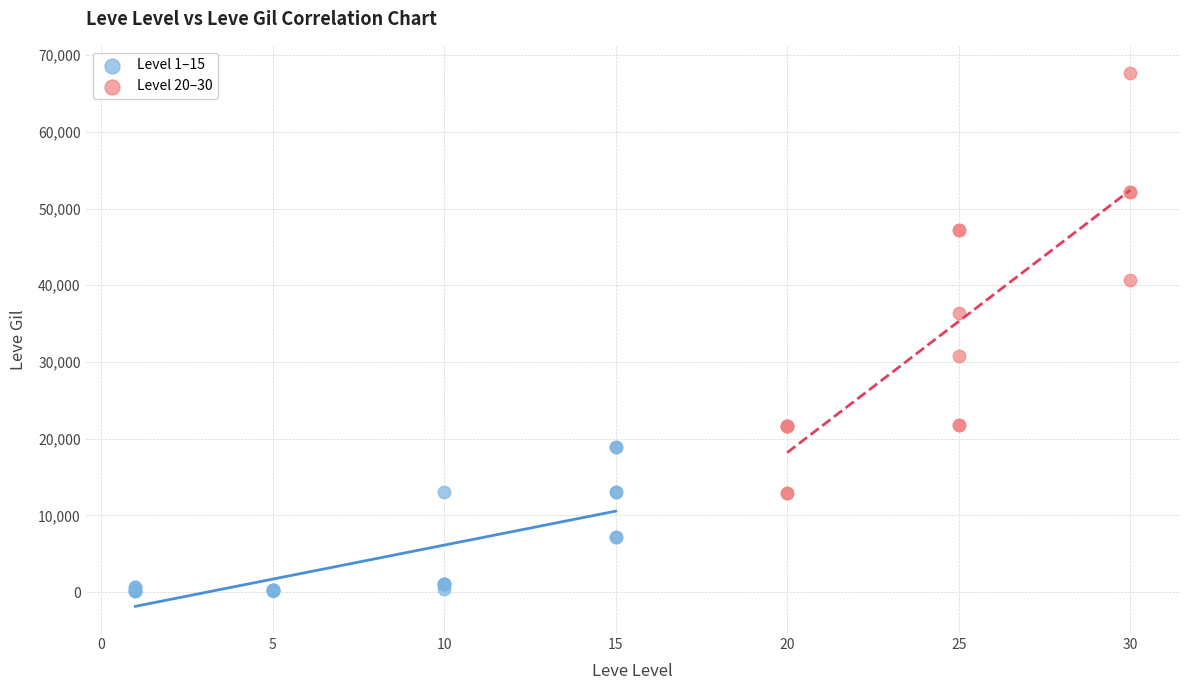

Which series reaches the maximum Y coordinate?

Level 20–30